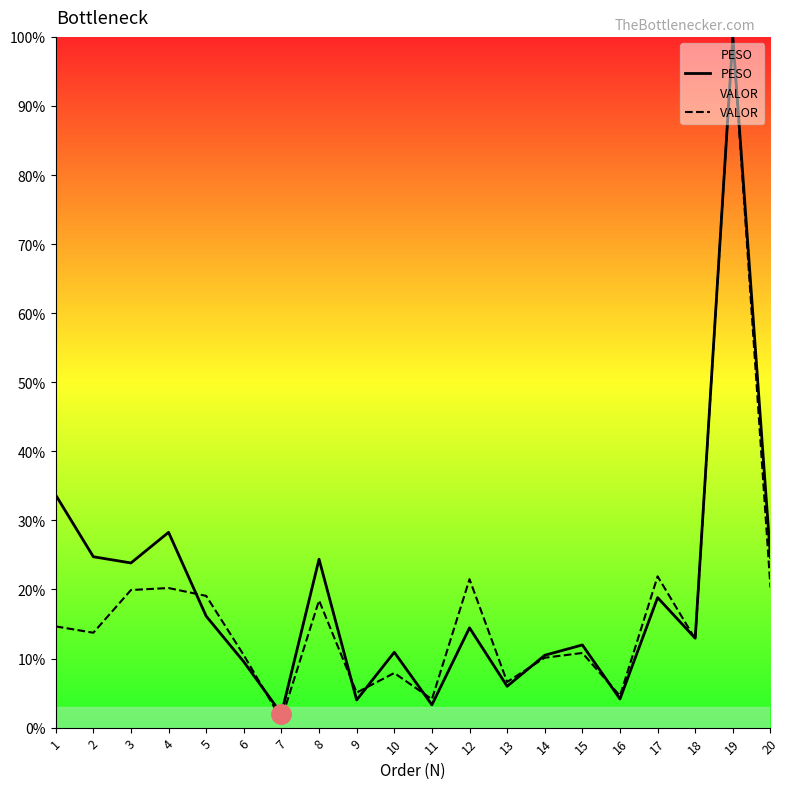

Read the VALOR value at 9.

5.1